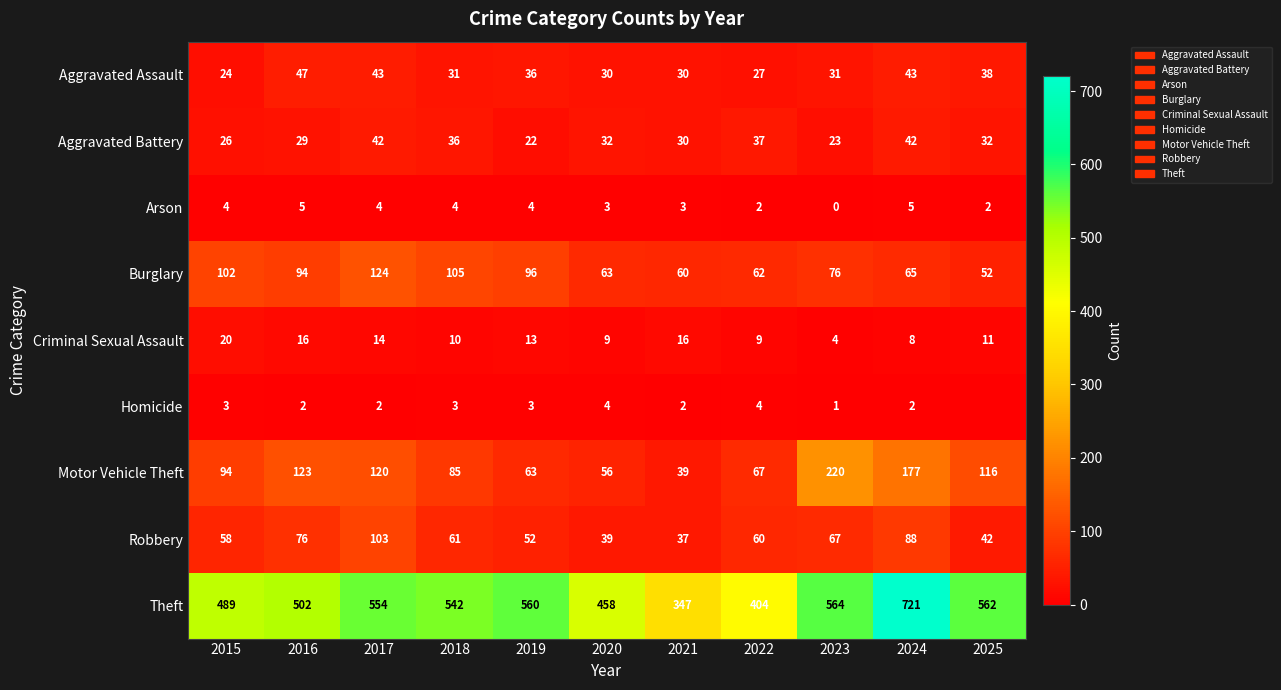

At 2023, list the series in order from smallest to largest.

Arson, Homicide, Criminal Sexual Assault, Aggravated Battery, Aggravated Assault, Robbery, Burglary, Motor Vehicle Theft, Theft